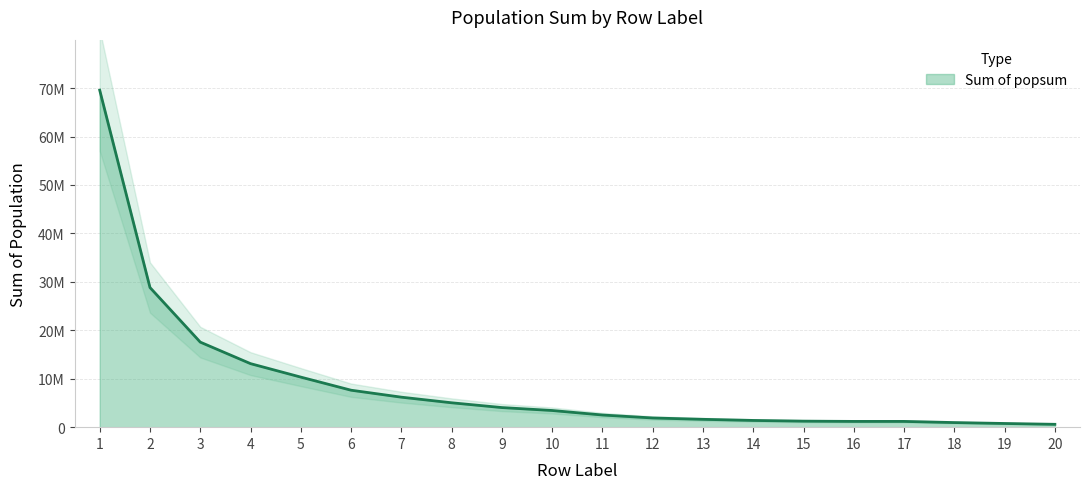

Reading left to right, transcribe all the data shown in this chart.

69564193.1	28825761.0	17556314.9	13114398.5	10333889.2	7630063.9	6192267.7	5034000.4	4045816.3	3440998.2	2509784.5	1899335.5	1618364.4	1389076.4	1243117.7	1189264.6	1188832.3	949215.7	760499.4	589583.9